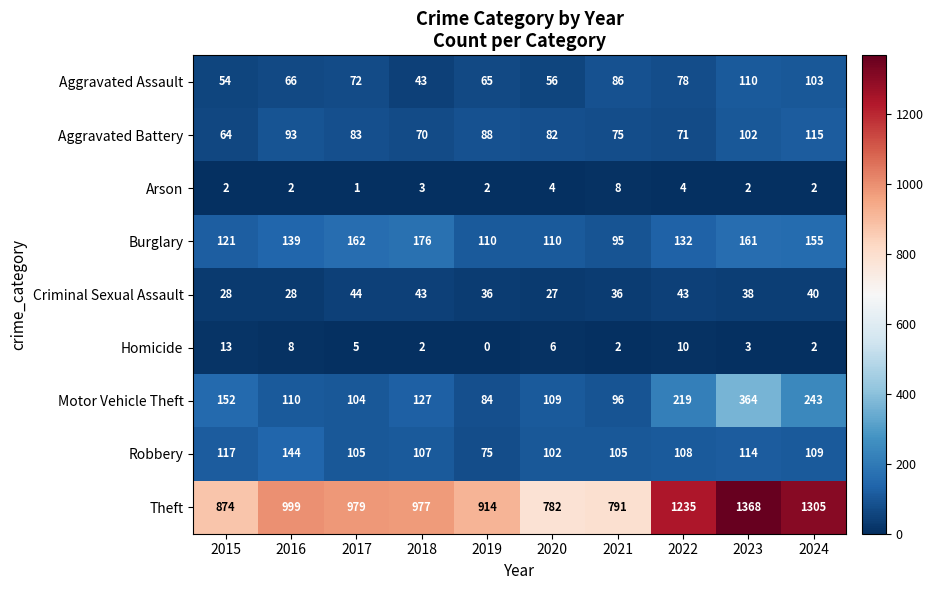

Rank the series by their maximum value, from lowest to highest.

Arson, Homicide, Criminal Sexual Assault, Aggravated Assault, Aggravated Battery, Robbery, Burglary, Motor Vehicle Theft, Theft